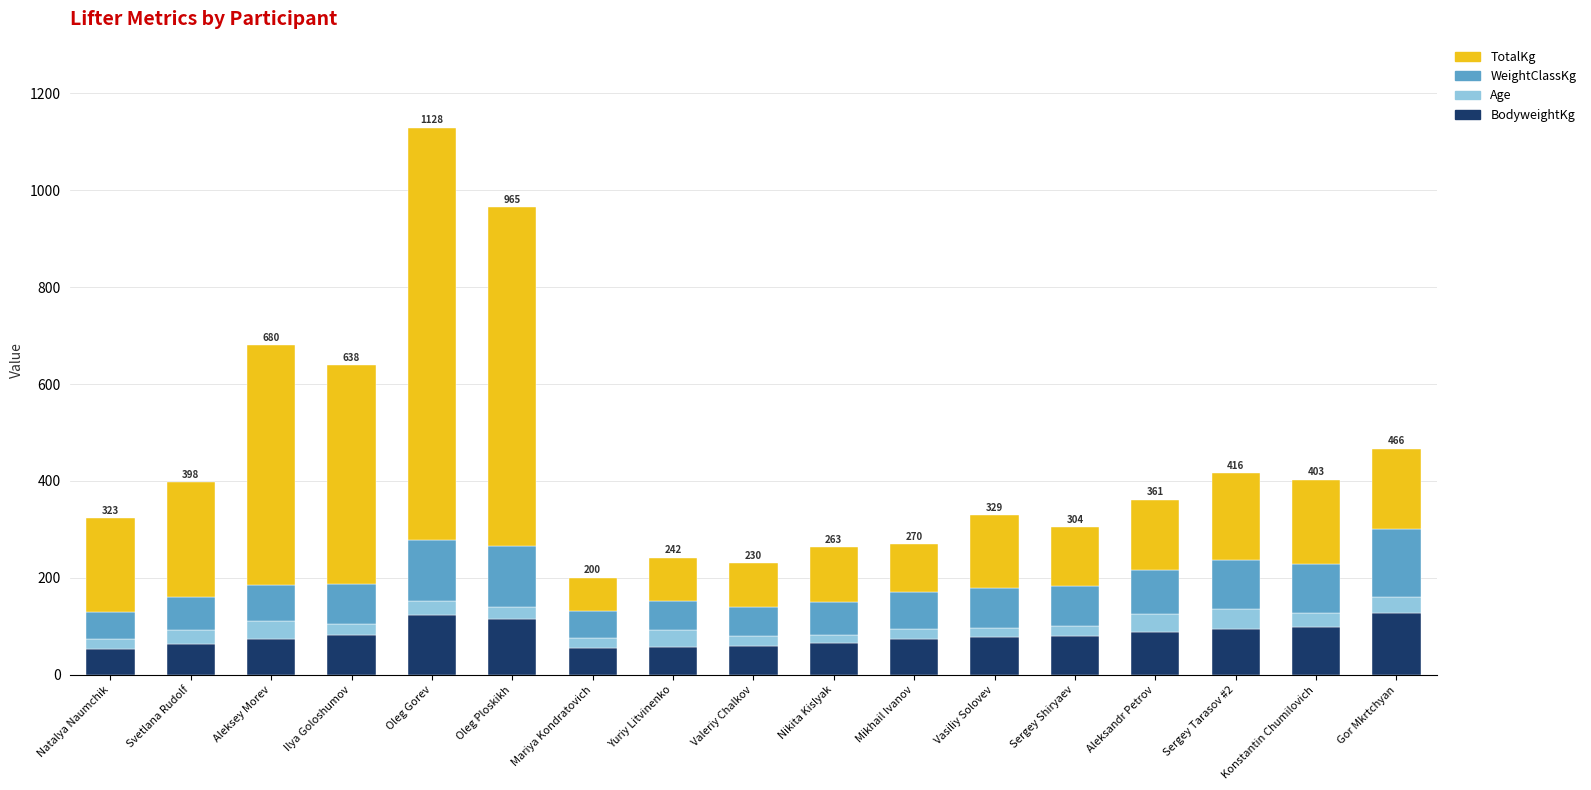

Does the chart contain stacked bars?

Yes